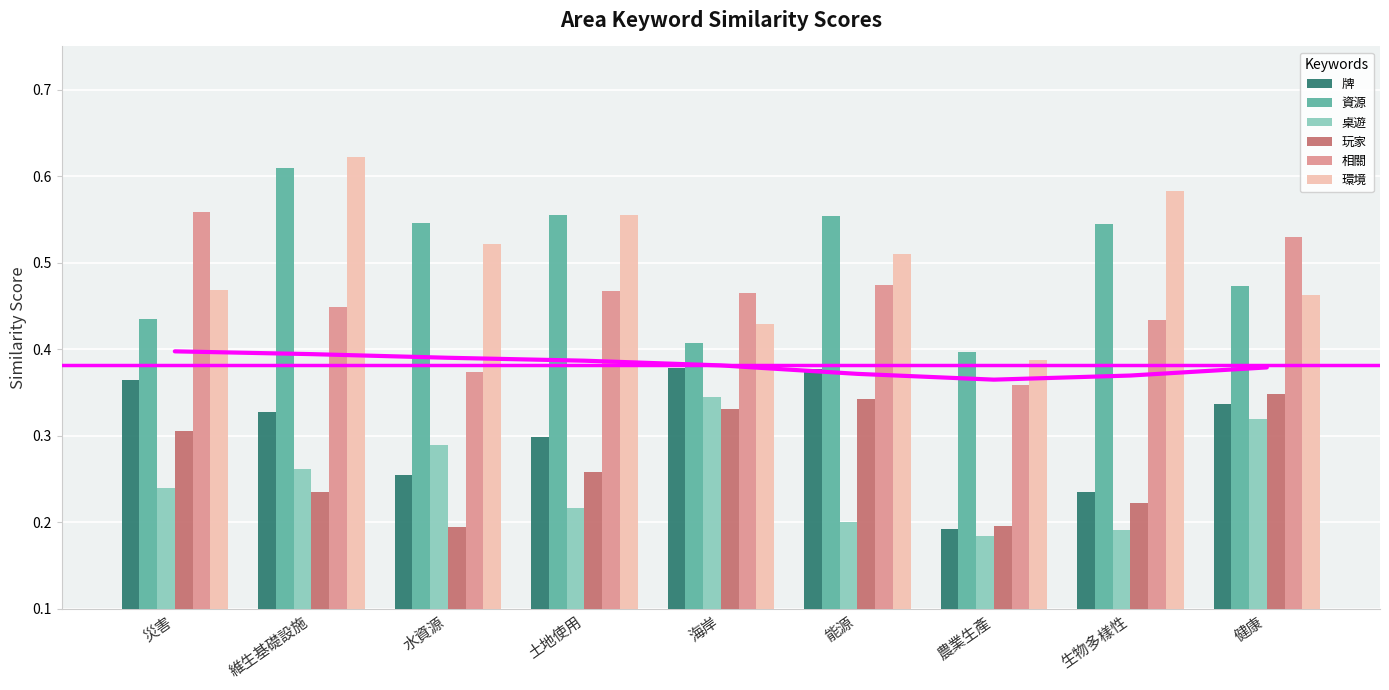

Is it true that 玩家 equals 0.3 at 維生基礎設施?

False